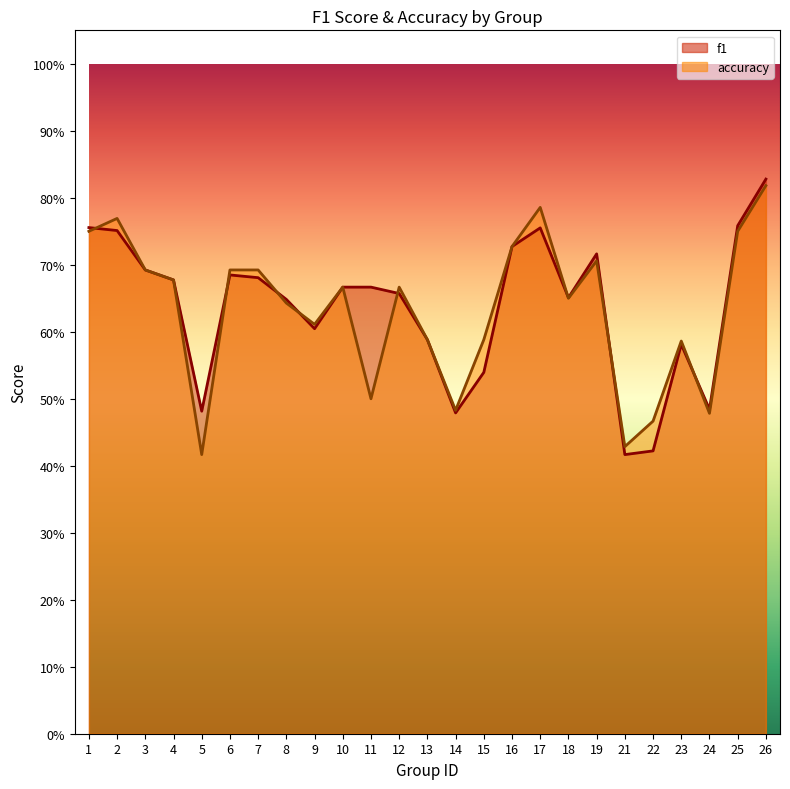

What is the greatest value displayed?

0.8